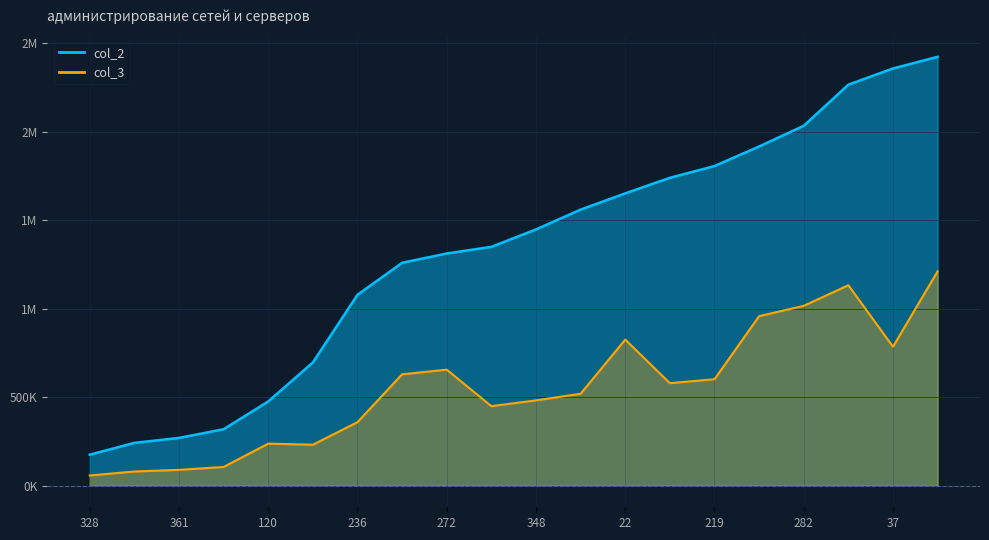

True or false: col_3 and col_2 cross at least once.

False